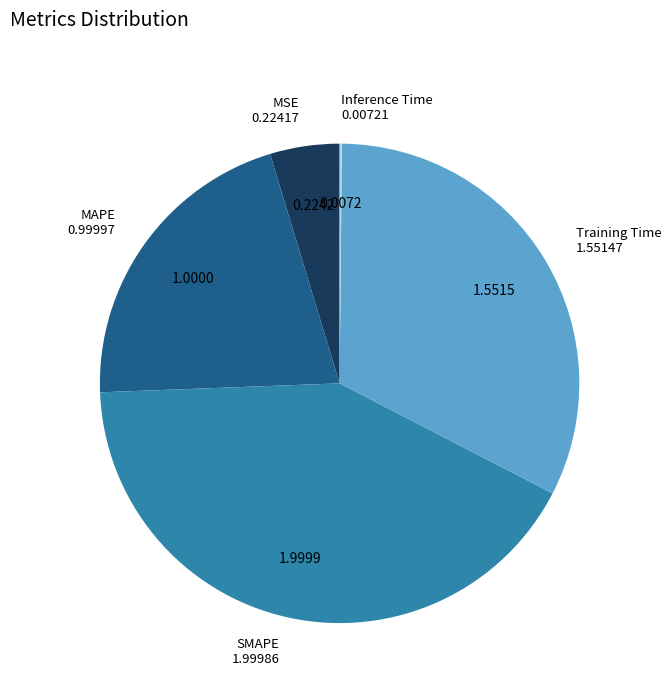

Is MAPE the majority of the pie?

No